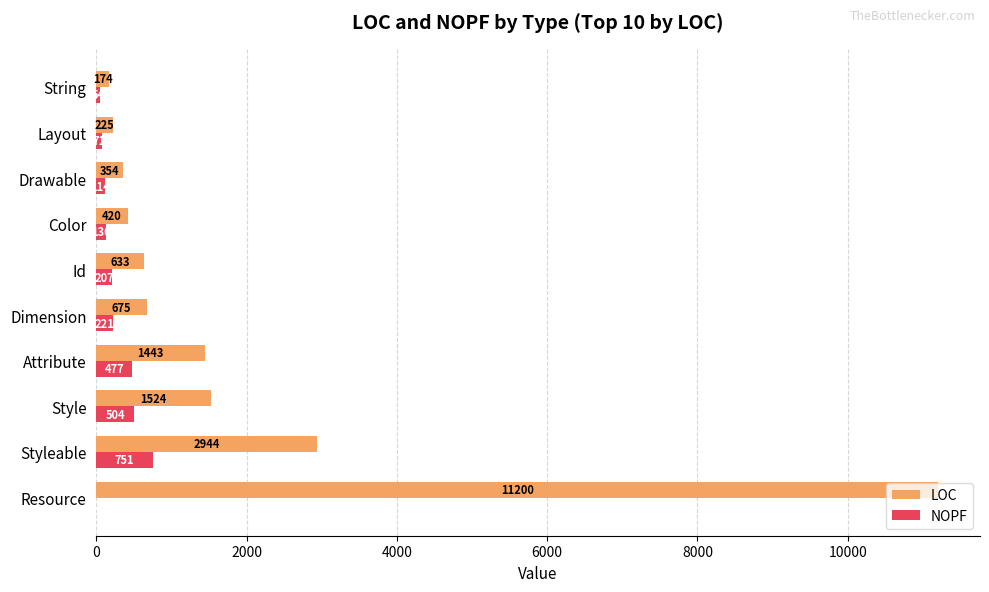

Is it true that NOPF equals 504 at Style?

True